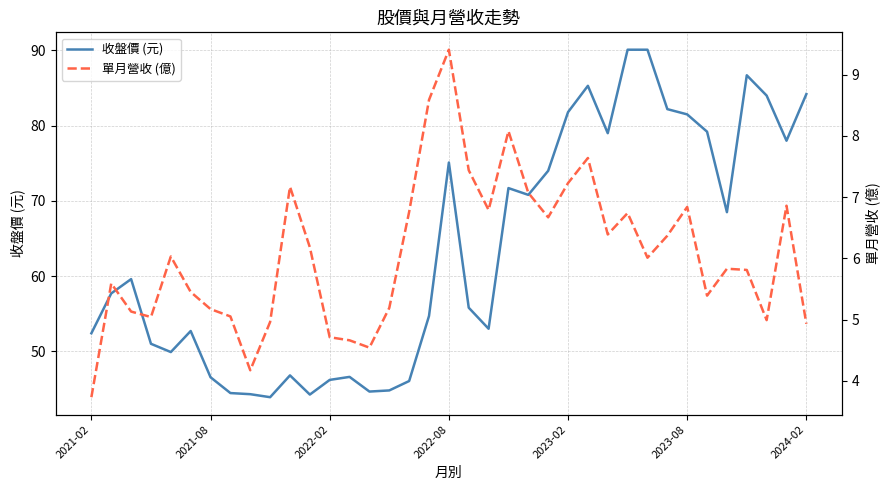

What is the difference between the maximum and minimum values in the 收盤價 (元) series?

46.2